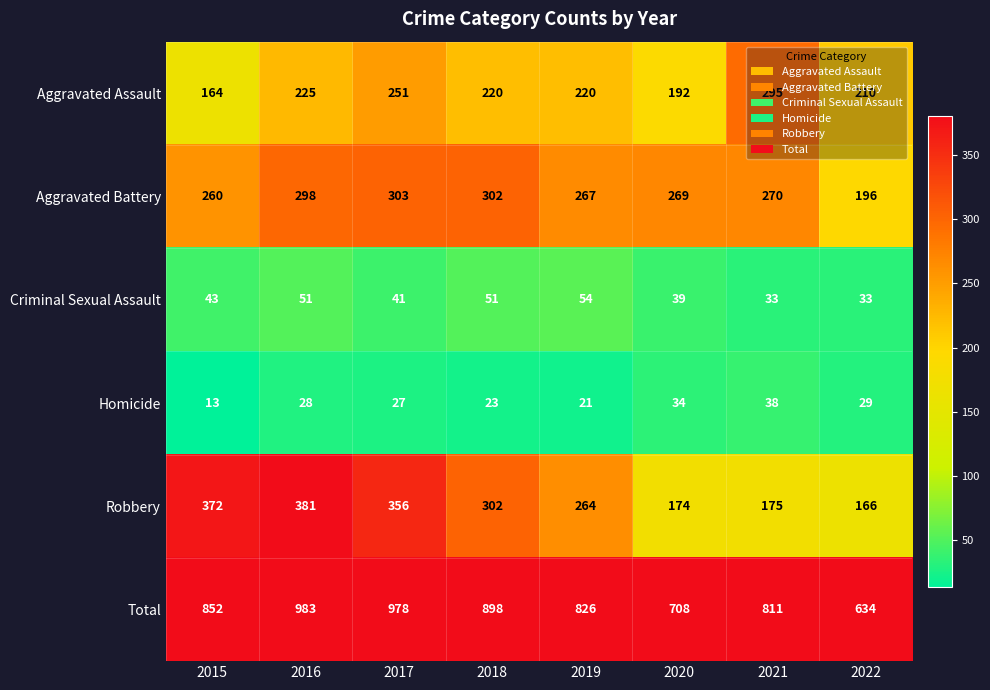

What is the difference between the second highest and minimum values in the Aggravated Battery series?

106